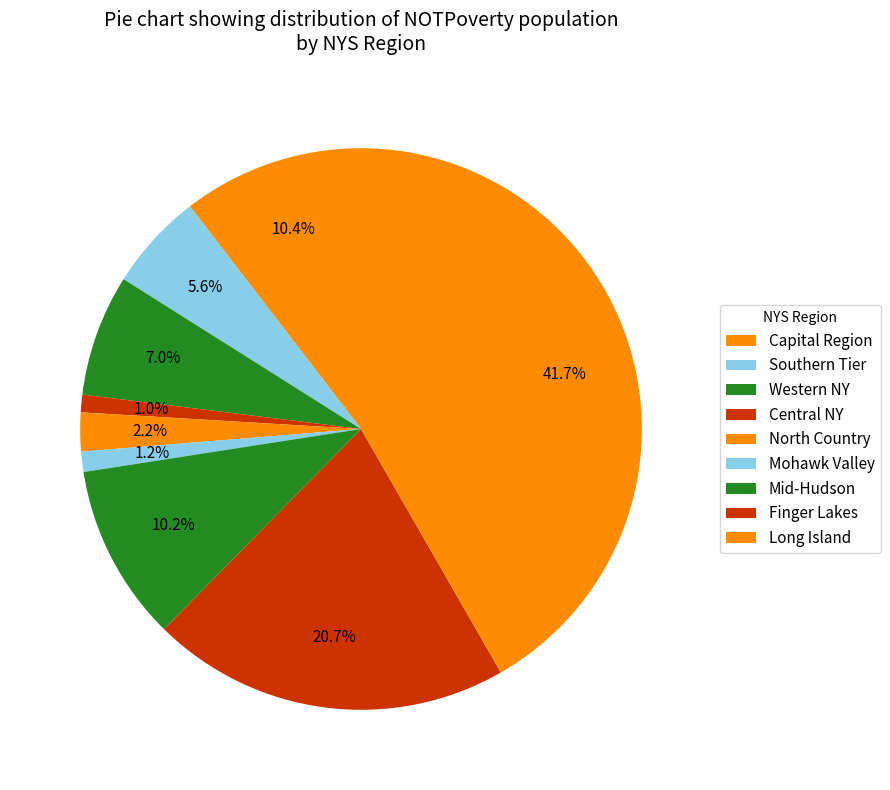

How many slices are in this pie chart?

9